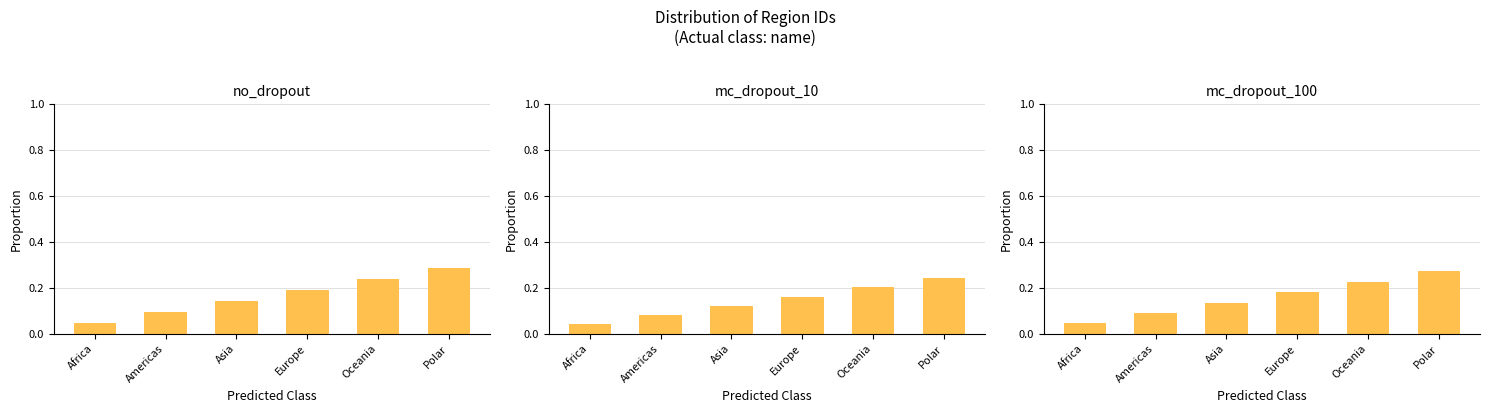

The value of mc_dropout_10 at Asia is 0.1. True or false?

True